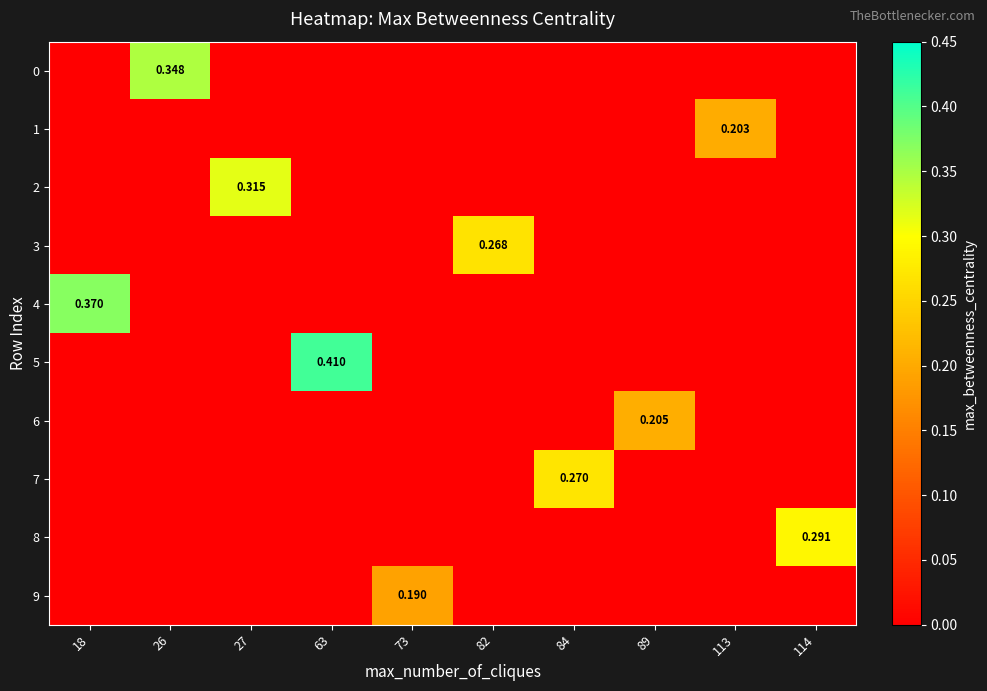

Which series has the largest total across all categories?

5